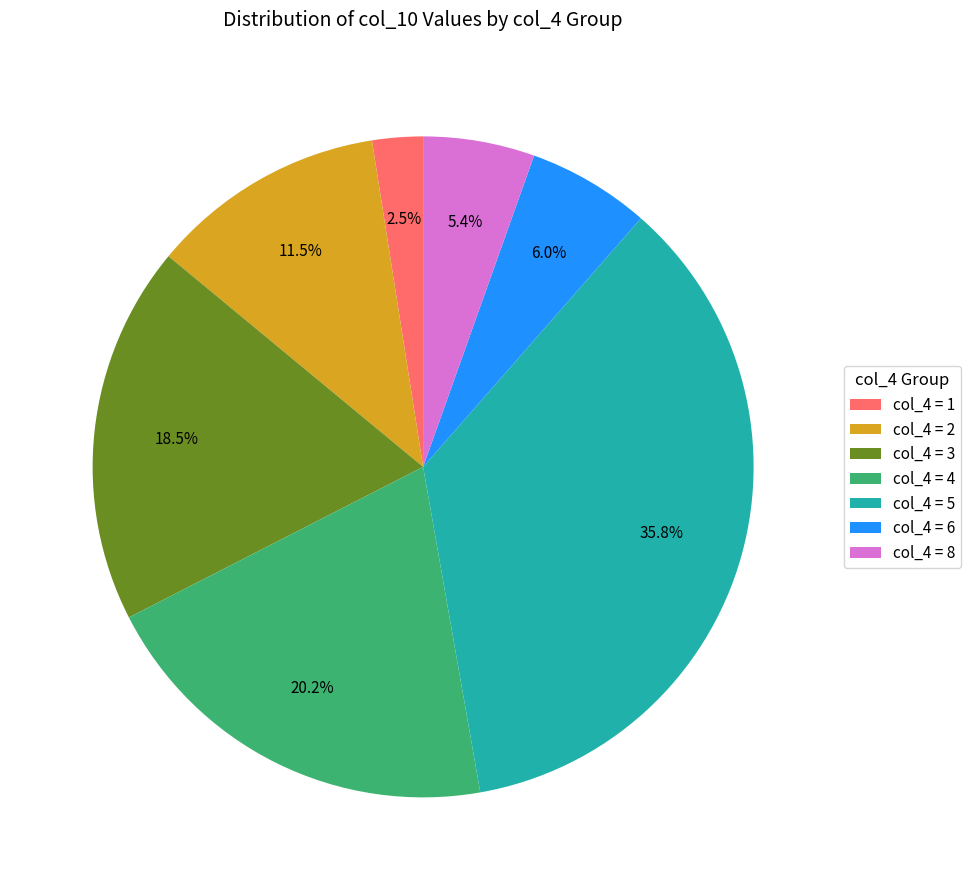

How many slices are in this pie chart?

7